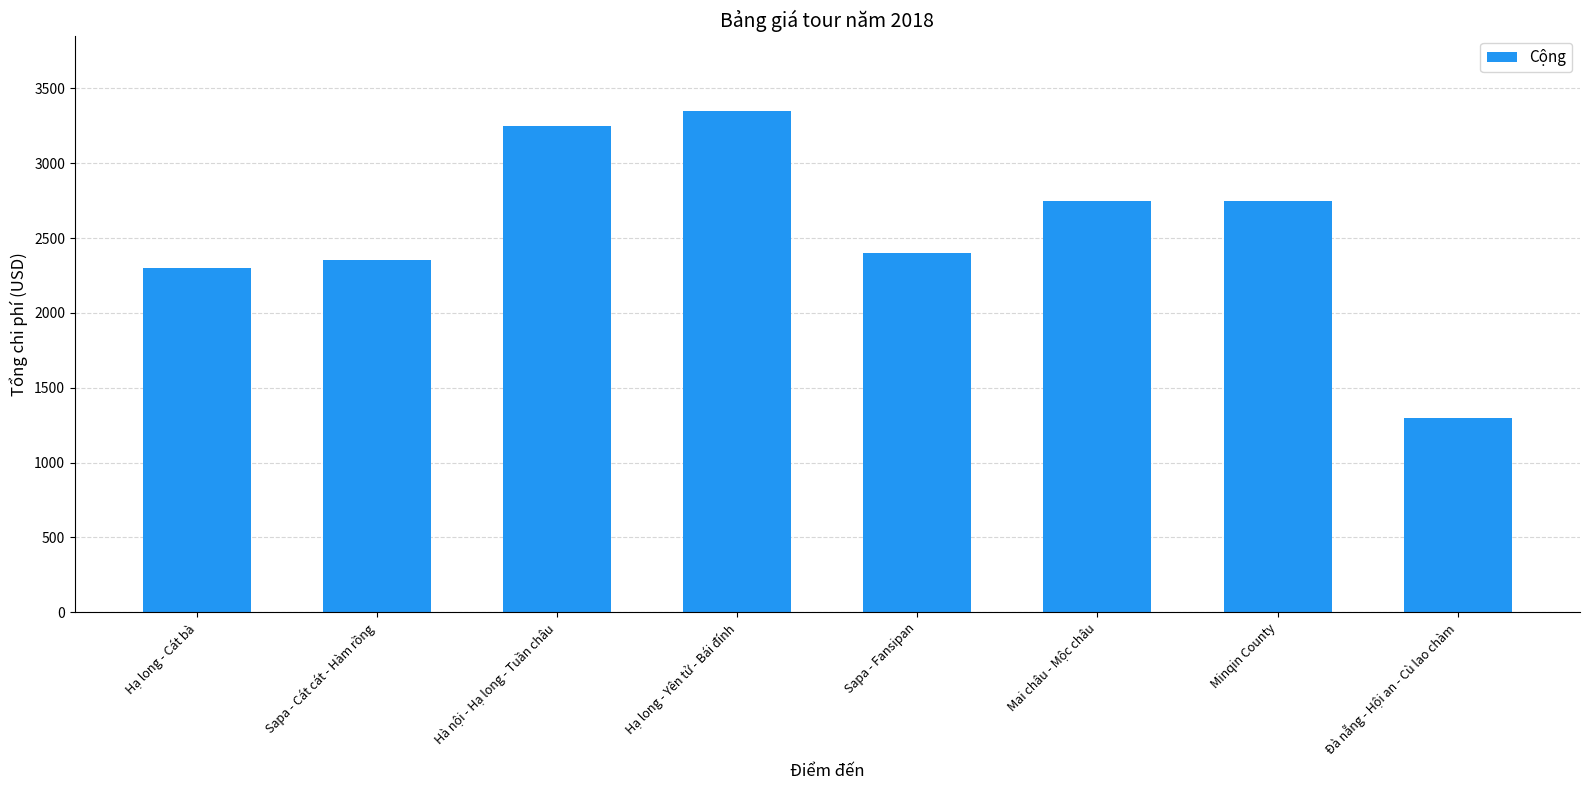

How many bars are there in total?

8